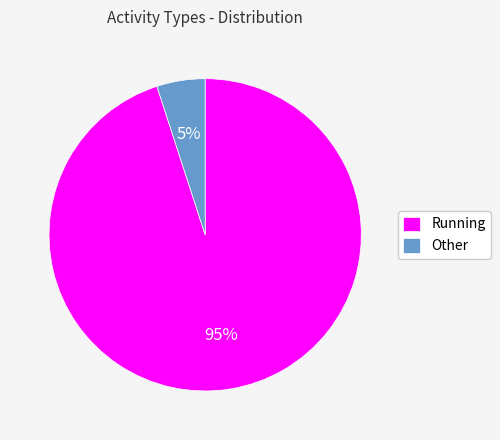

True or false: Running accounts for 95% of the total.

True